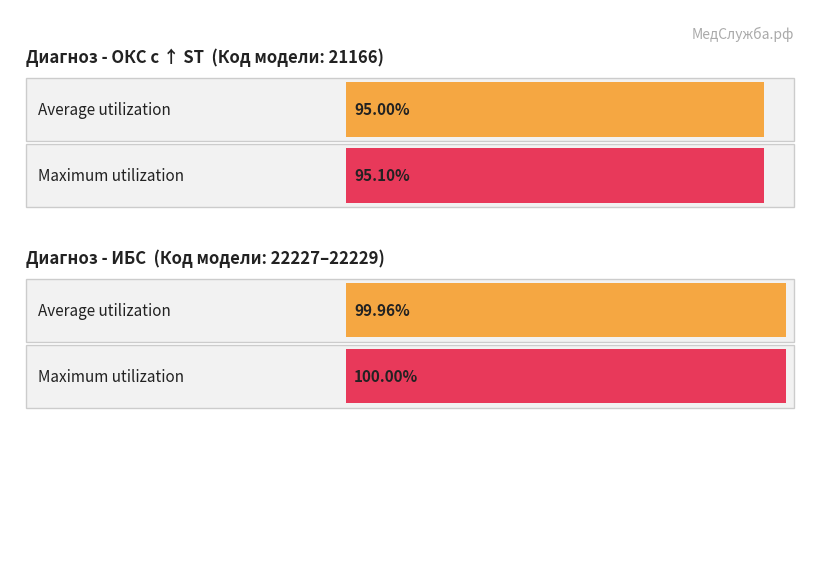

Which series has the largest total across all categories?

ИБС